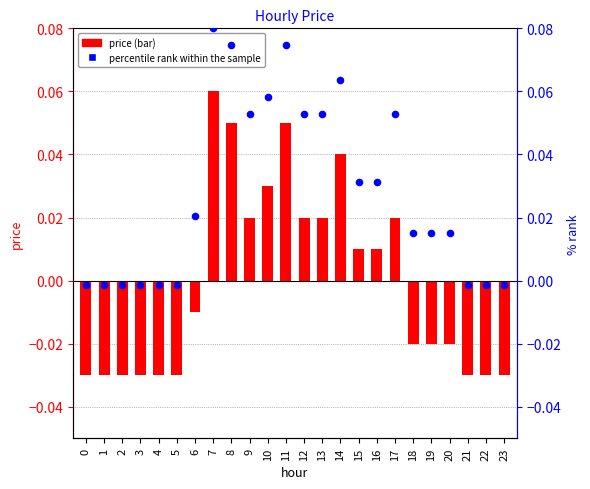

Which series contains the lowest Y value?

price